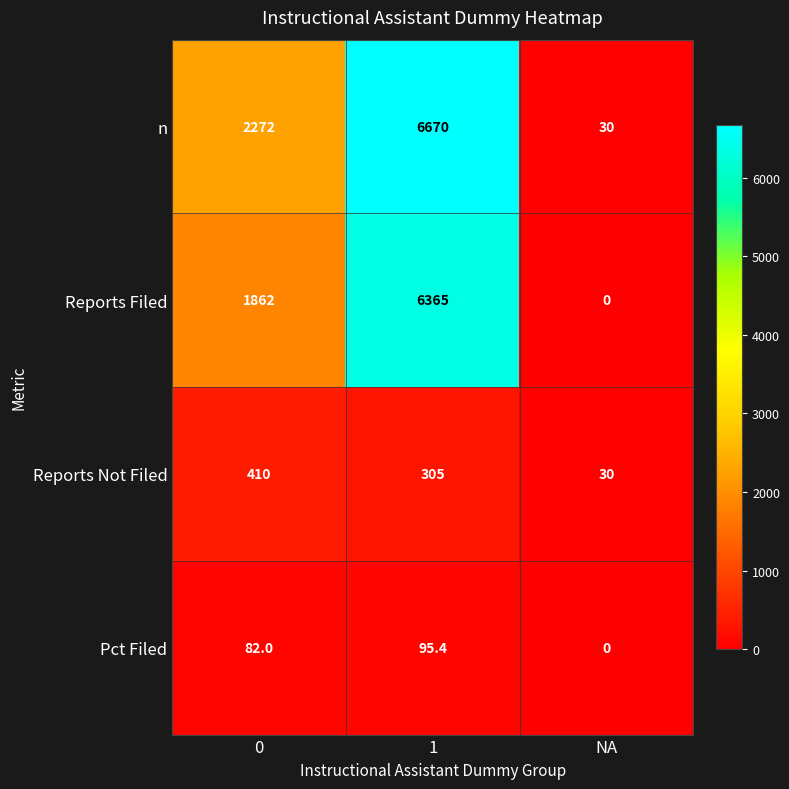

What is the average value of the Pct Filed series?

59.1